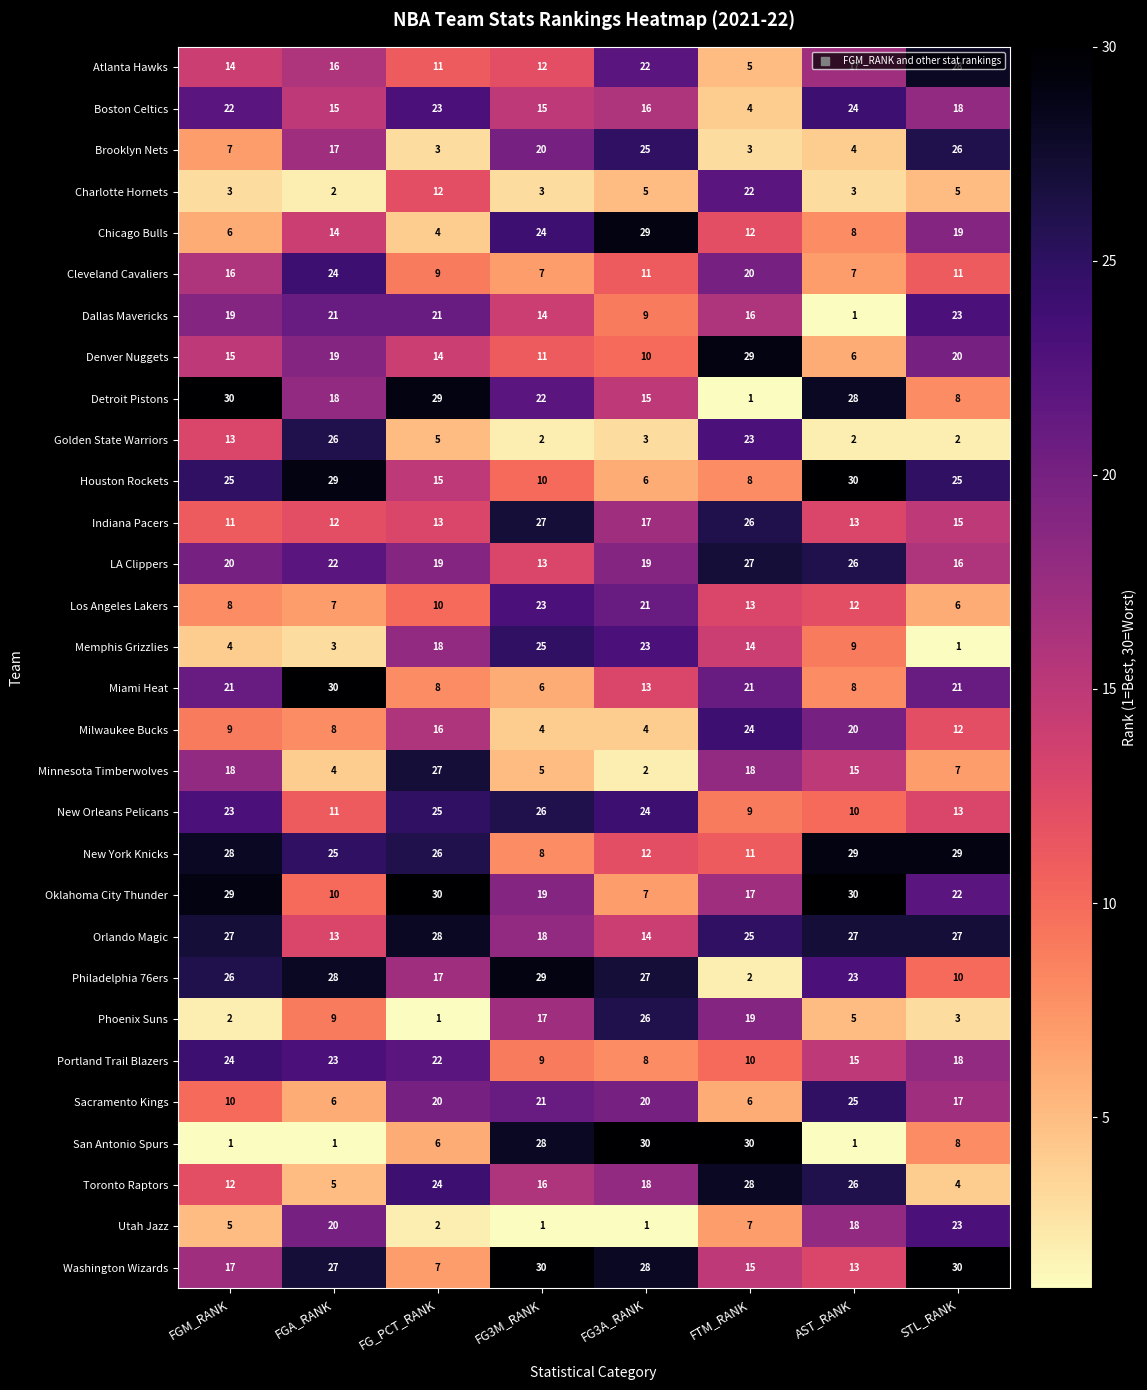

Rank the series at FGA_RANK from highest to lowest value.

Miami Heat, Houston Rockets, Philadelphia 76ers, Washington Wizards, Golden State Warriors, New York Knicks, Cleveland Cavaliers, Portland Trail Blazers, LA Clippers, Dallas Mavericks, Utah Jazz, Denver Nuggets, Detroit Pistons, Brooklyn Nets, Atlanta Hawks, Boston Celtics, Chicago Bulls, Orlando Magic, Indiana Pacers, New Orleans Pelicans, Oklahoma City Thunder, Phoenix Suns, Milwaukee Bucks, Los Angeles Lakers, Sacramento Kings, Toronto Raptors, Minnesota Timberwolves, Memphis Grizzlies, Charlotte Hornets, San Antonio Spurs